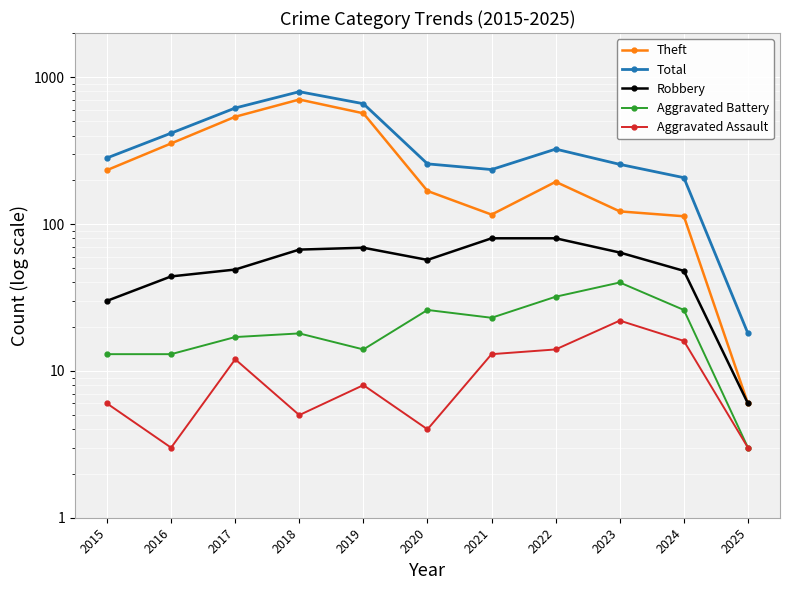

List the labels in order of Aggravated Battery value, largest first.

2023, 2022, 2020, 2024, 2021, 2018, 2017, 2019, 2015, 2016, 2025